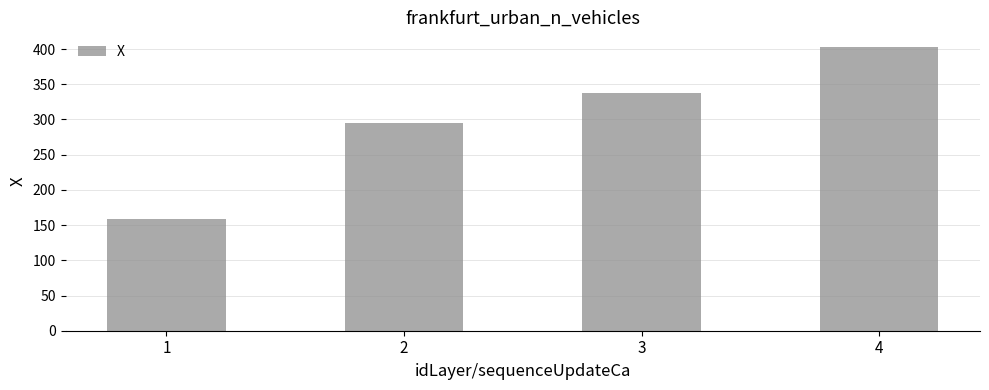

How many data points does each series have?

4